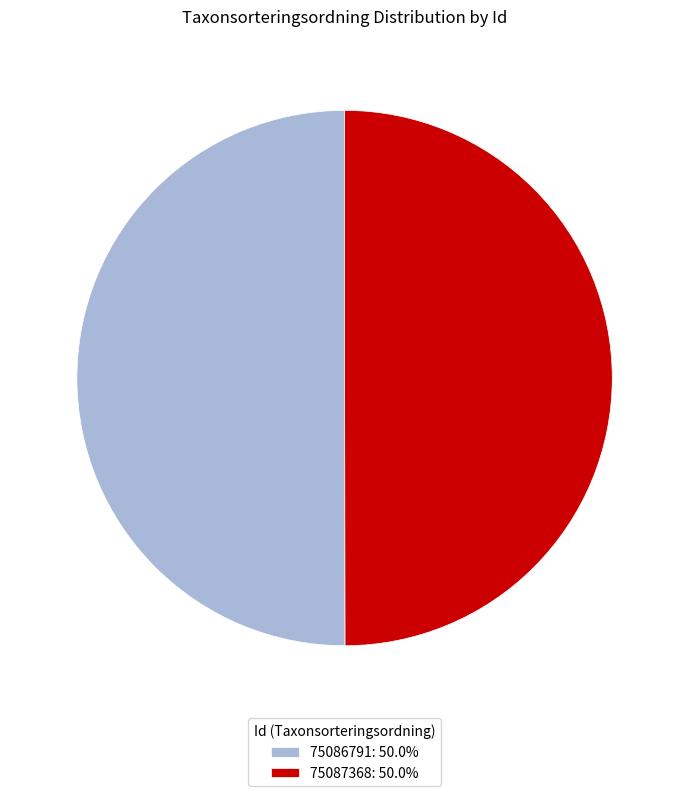

Combined, do 75087368: 50.0% and 75086791: 50.0% account for over 50%?

Yes